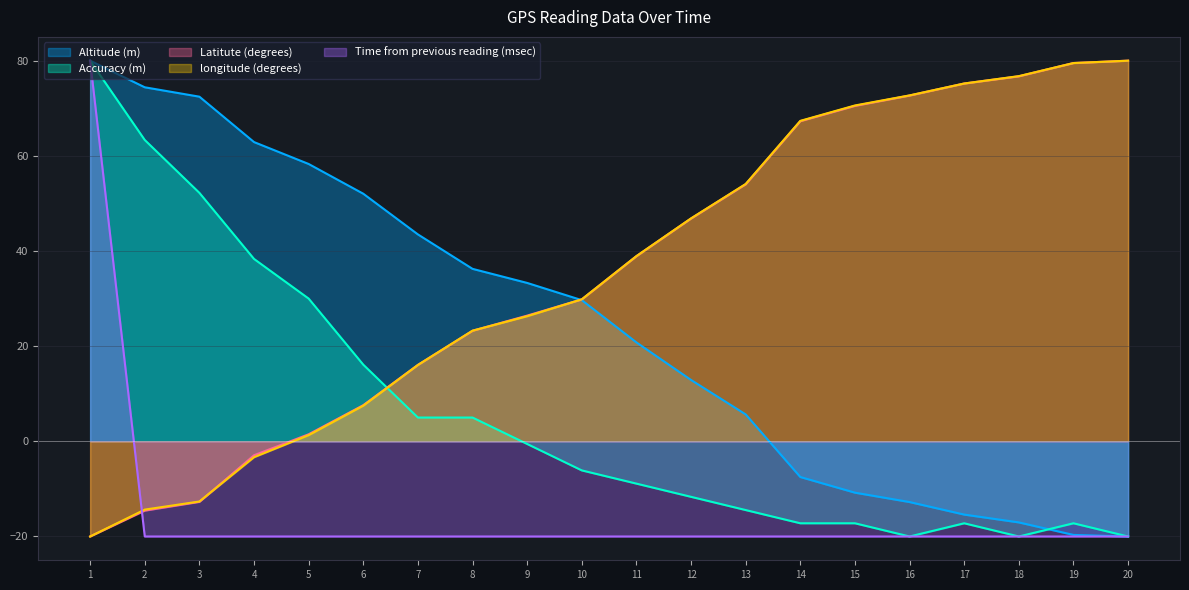

Reading right to left, what are all the values shown in this chart?

Altitude (m): -20.0	-19.7	-17.0	-15.4	-12.8	-10.8	-7.5	5.7	12.9	20.8	29.7	33.3	36.2	43.5	52.0	58.3	62.9	72.4	74.4	80.0
Accuracy (m): -20.0	-17.2	-20.0	-17.2	-20.0	-17.2	-17.2	-14.4	-11.7	-8.9	-6.1	-0.6	5.0	5.0	16.1	30.0	38.3	52.2	63.3	80.0
Latitute (degrees): 80.0	79.5	76.7	75.2	72.7	70.5	67.3	54.0	46.8	38.9	29.8	26.4	23.2	16.1	7.6	1.5	-2.9	-12.7	-14.6	-20.0
longitude (degrees): 80.0	79.5	76.8	75.2	72.7	70.6	67.4	54.1	46.9	38.9	29.8	26.3	23.3	16.1	7.5	1.3	-3.3	-12.6	-14.4	-20.0
Time from previous reading (msec): -20.0	-20.0	-20.0	-20.0	-20.0	-20.0	-20.0	-20.0	-20.0	-20.0	-20.0	-20.0	-20.0	-20.0	-20.0	-20.0	-20.0	-20.0	-20.0	80.0